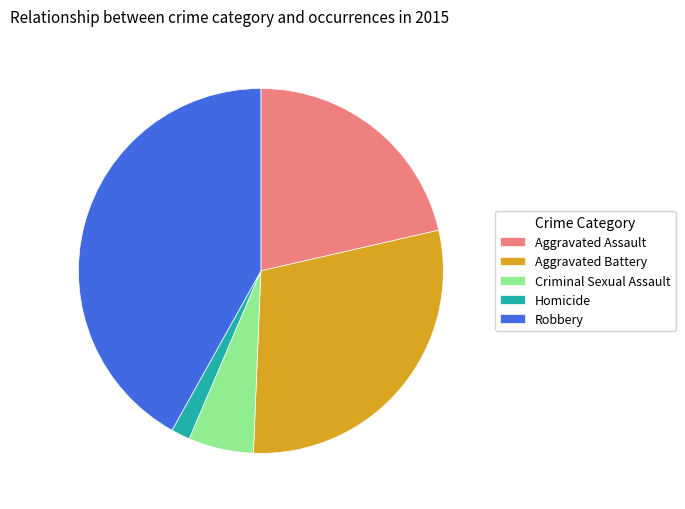

Does any single category account for the majority?

No